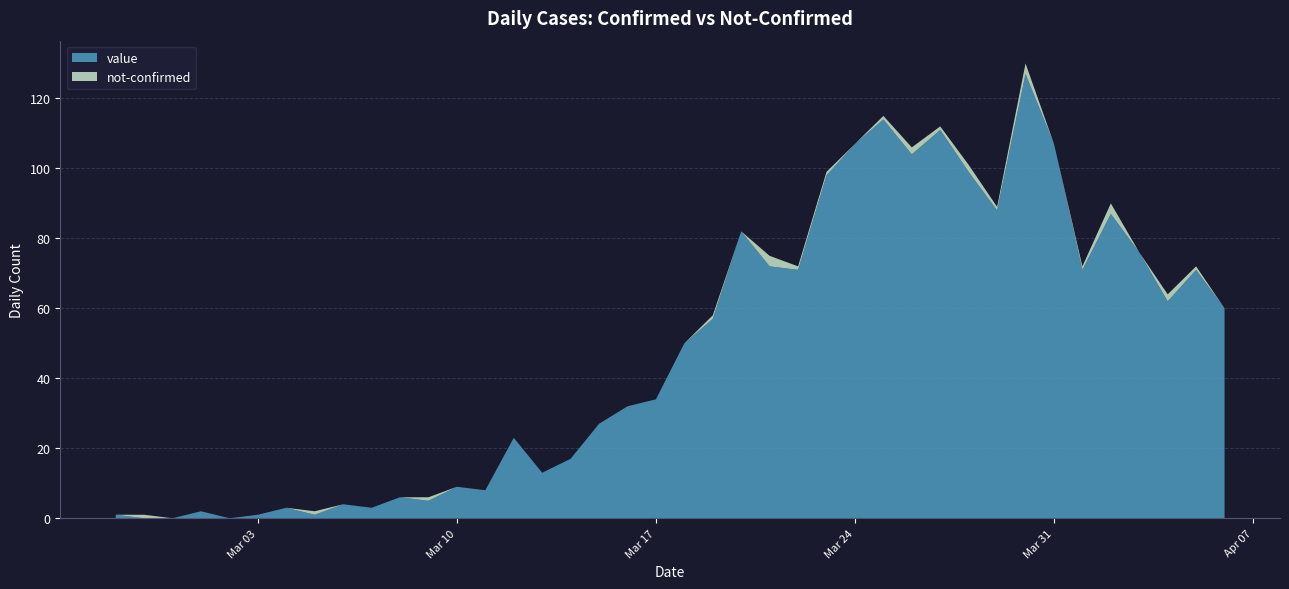

Reading left to right, what are all the values shown in this chart?

value: 1	0	0	2	0	1	3	1	4	3	6	5	9	8	23	13	17	27	32	34	50	57	82	72	71	98	107	114	104	111	99	88	127	107	71	87	76	62	71	60
not-confirmed: 0	1	0	0	0	0	0	1	0	0	0	1	0	0	0	0	0	0	0	0	0	1	0	3	1	1	0	1	2	1	2	1	3	0	1	3	0	2	1	0